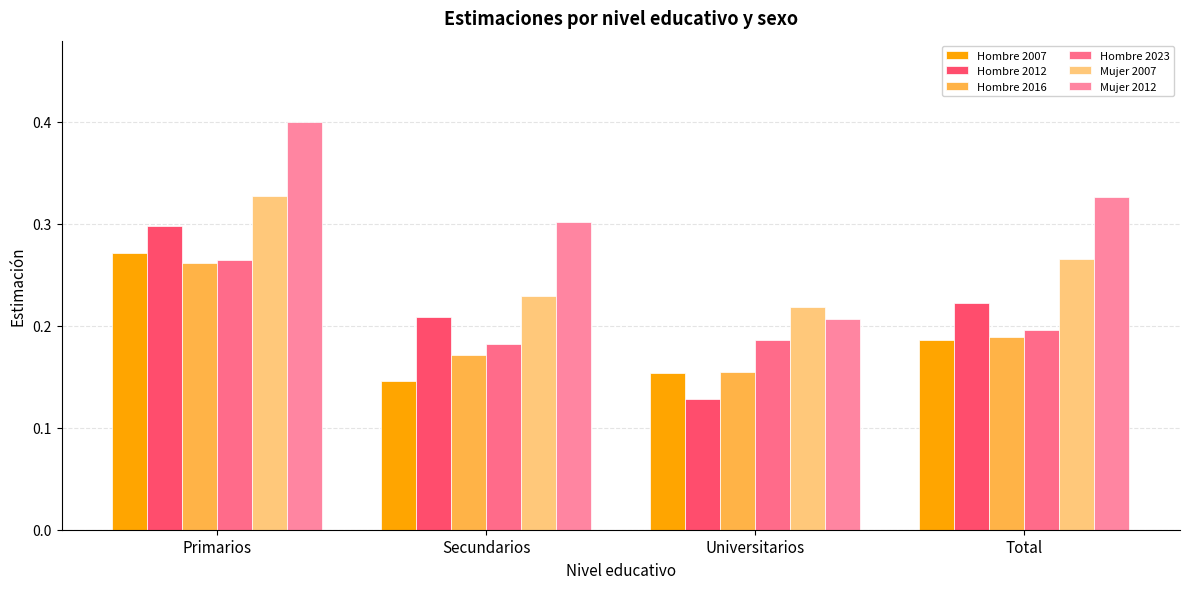

Is it true that Hombre 2007 equals 0.0 at Total?

False